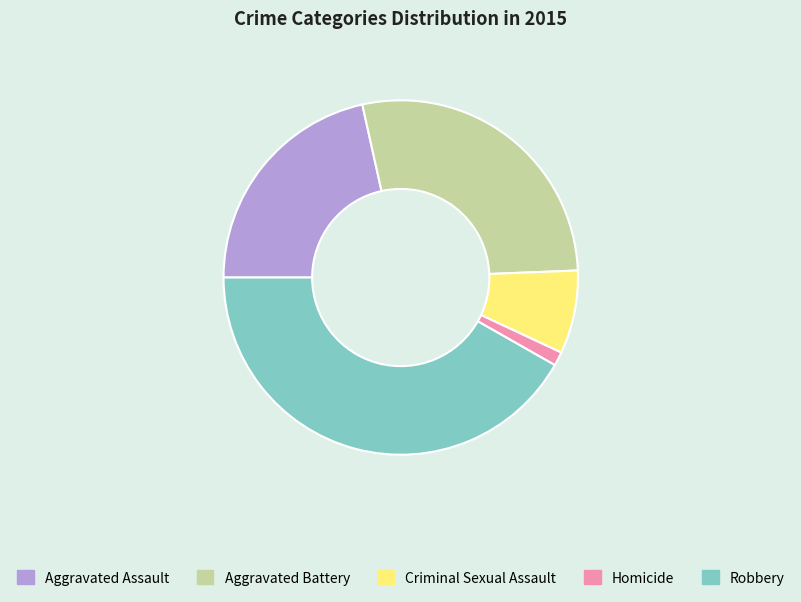

Do Criminal Sexual Assault and Aggravated Battery together represent more than half of the pie?

No